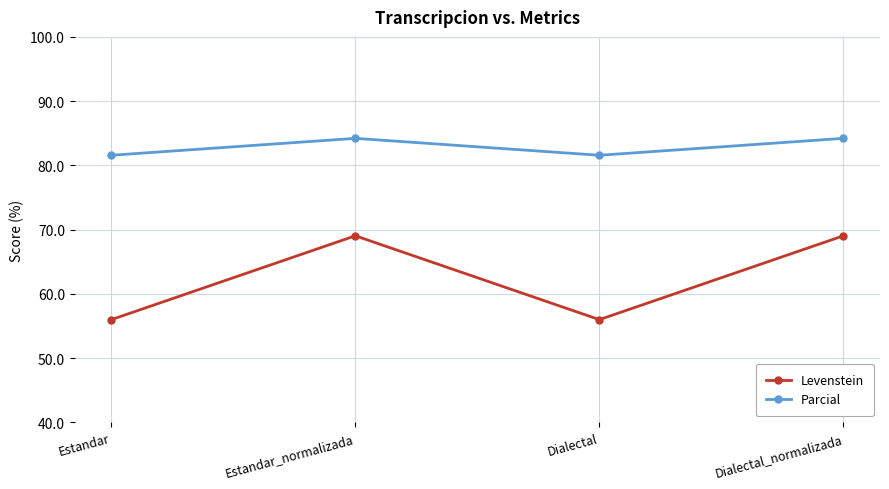

What is the value of the Parcial point at the 4th from the left?

84.2